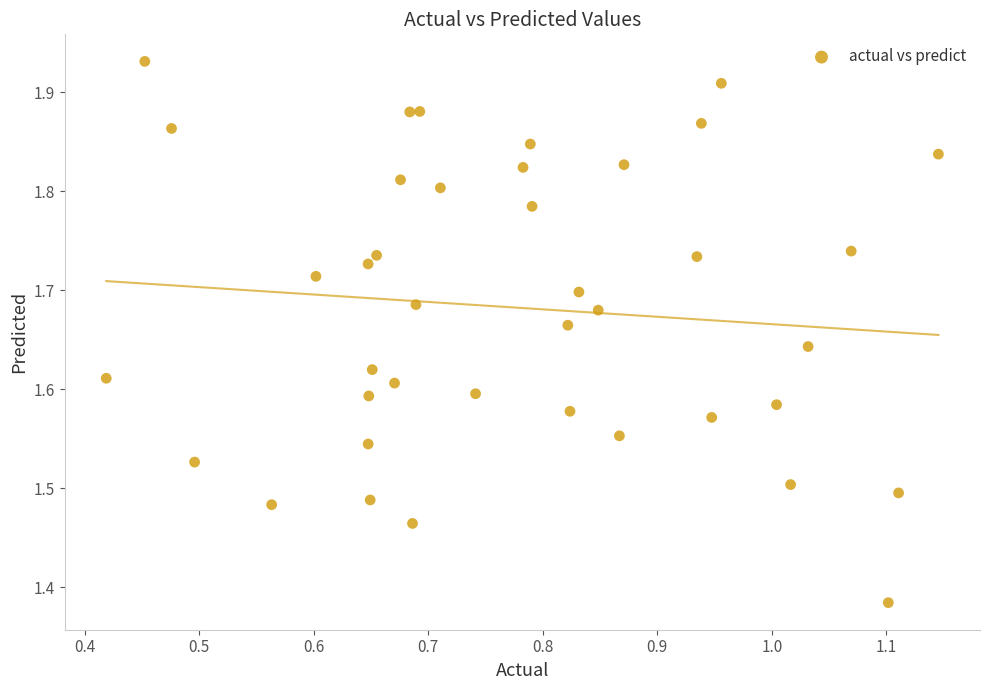

What is the range of Y values (max minus min)?

0.5